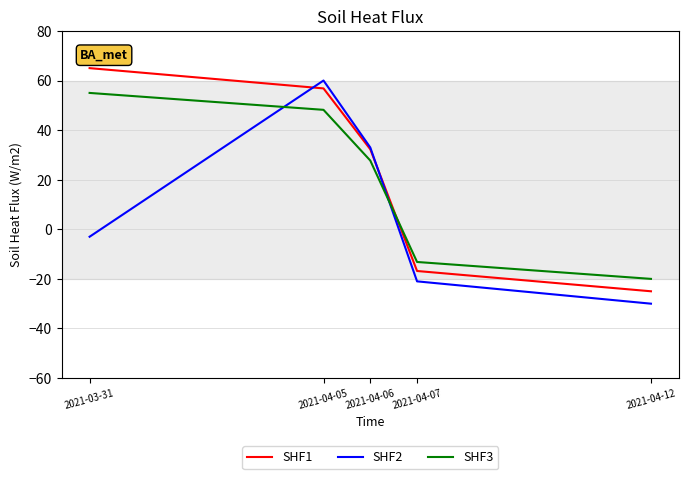

What is the smallest value displayed?

-30.0